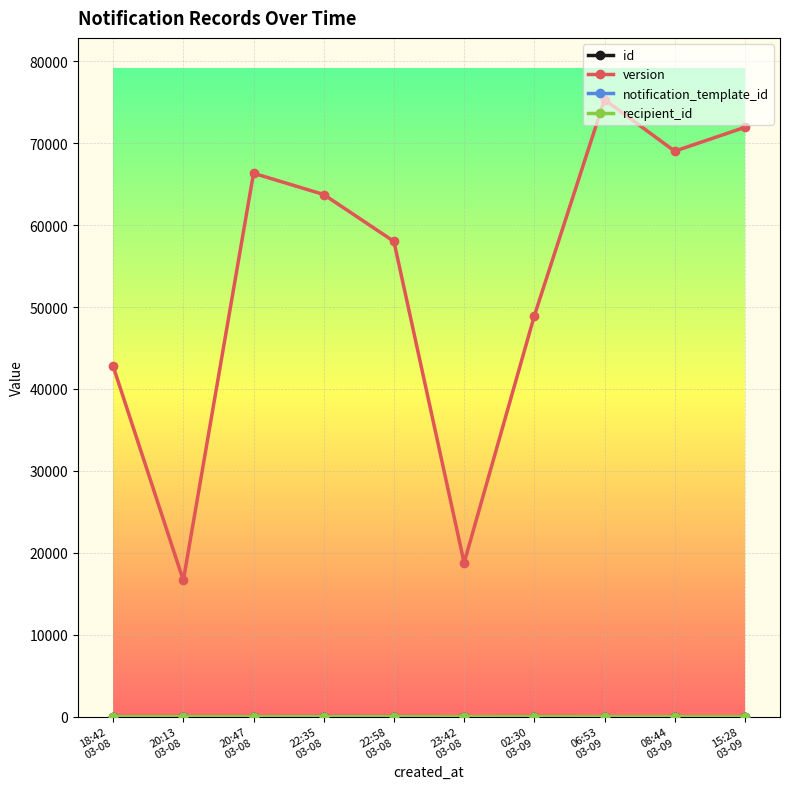

The value of recipient_id at 06:53
03-09 is 1. True or false?

False